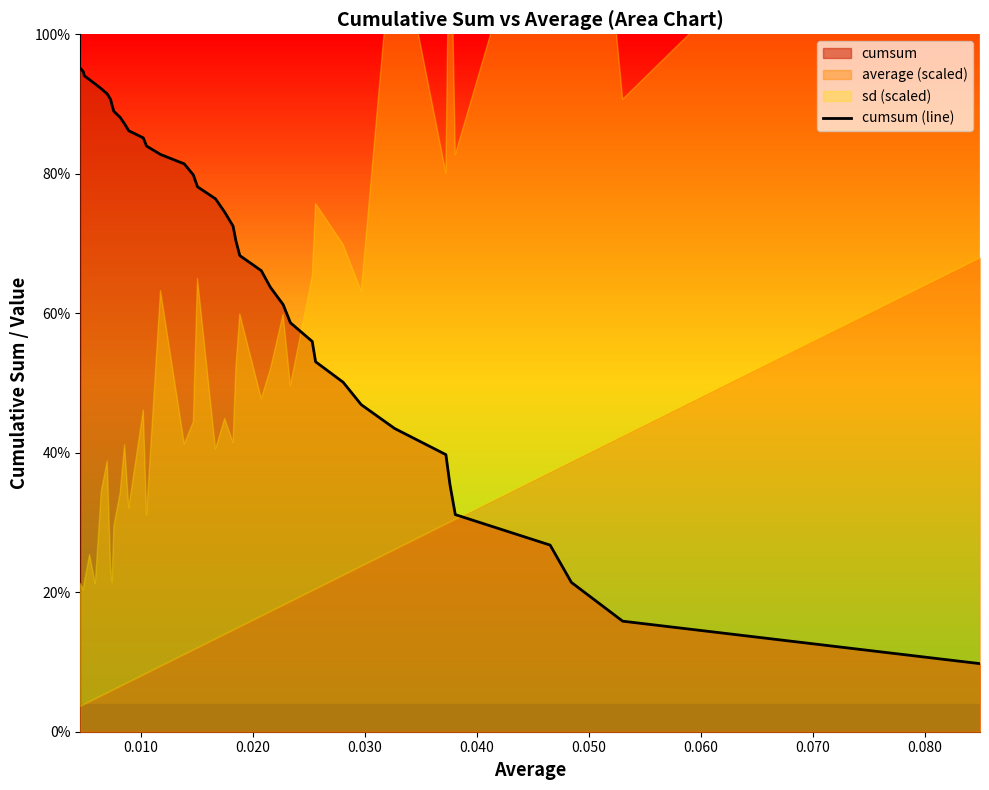

What is the sum of all values?

27.2